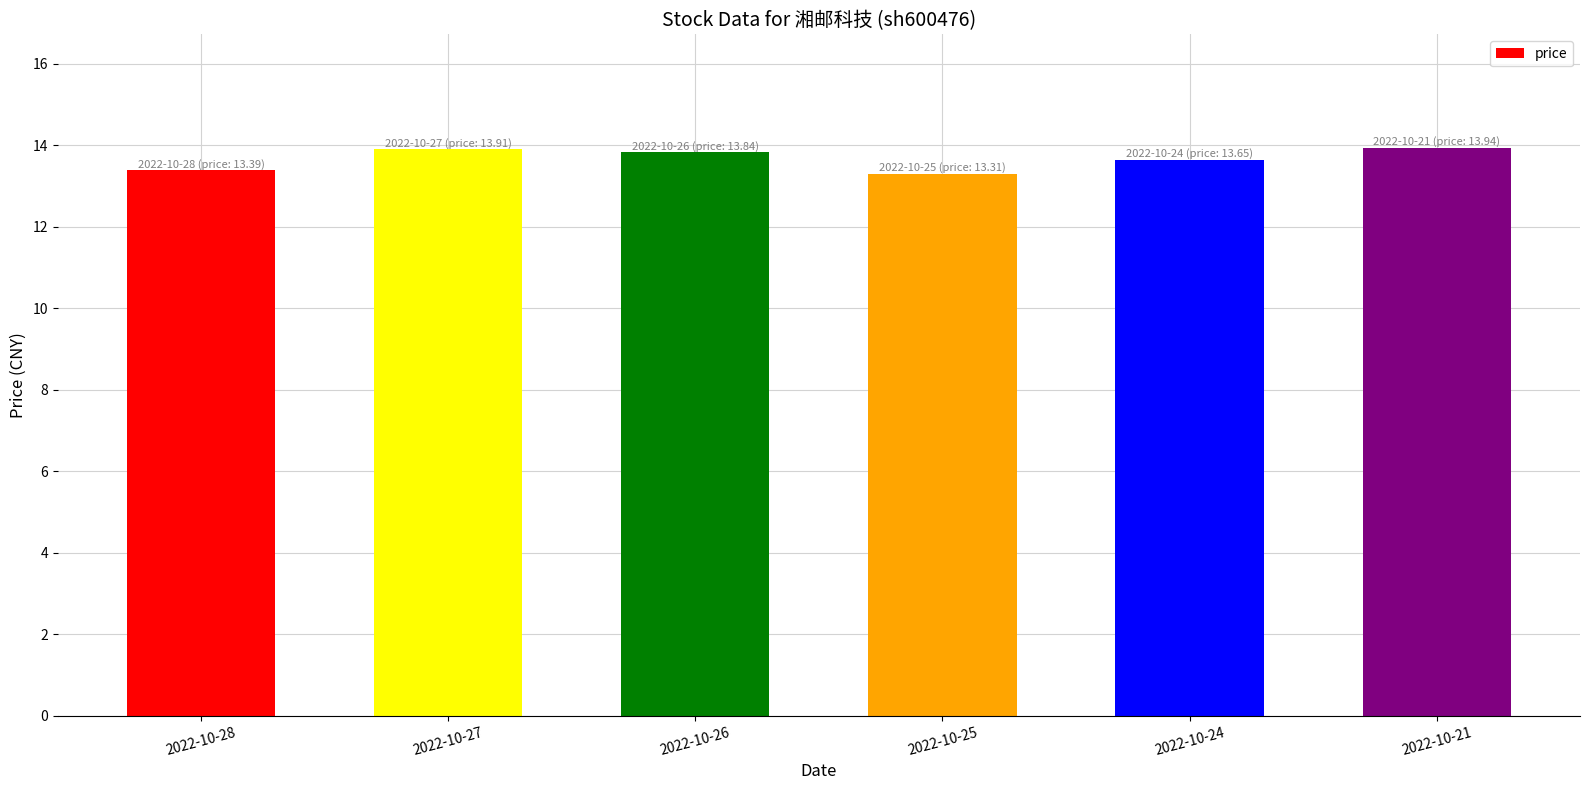

What is the difference between the second highest and second lowest values?

0.5